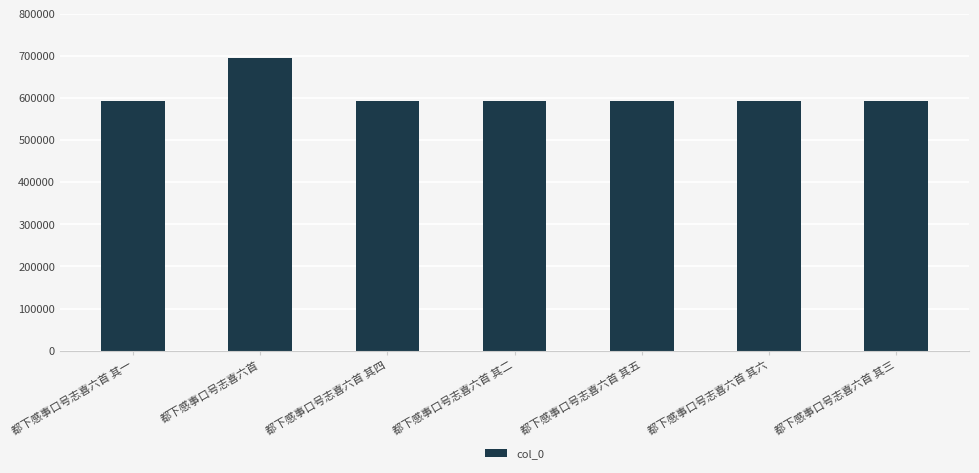

What is the value of the 2nd bar from the left?

695932